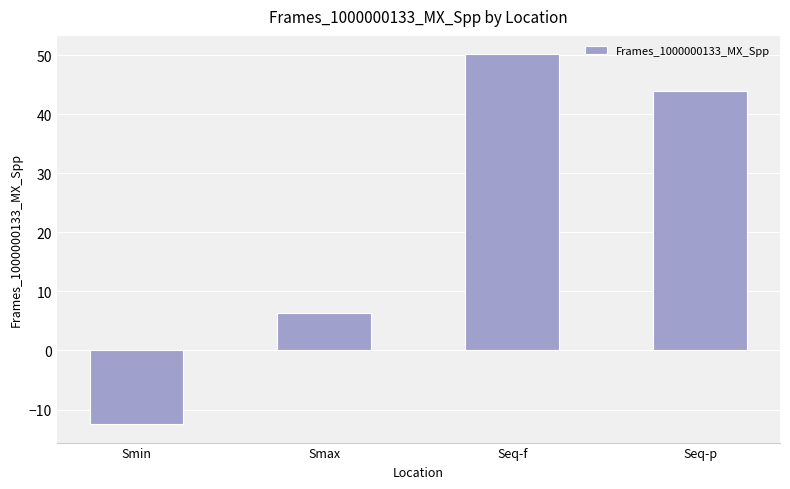

Between Smax and Smin, which is larger?

Smax